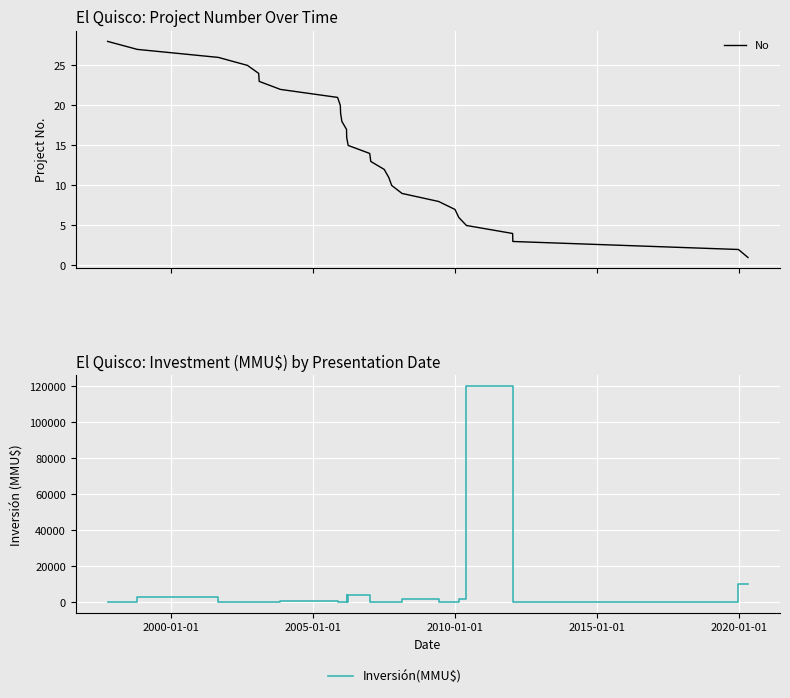

How many times do Inversión(MMU$) and No cross each other?

13